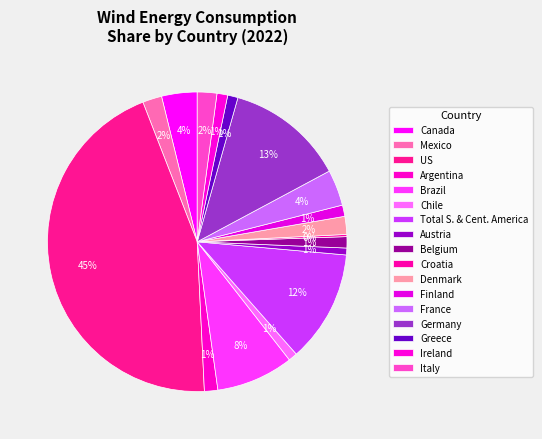

What is the total percentage of Chile and Mexico?

3.0%